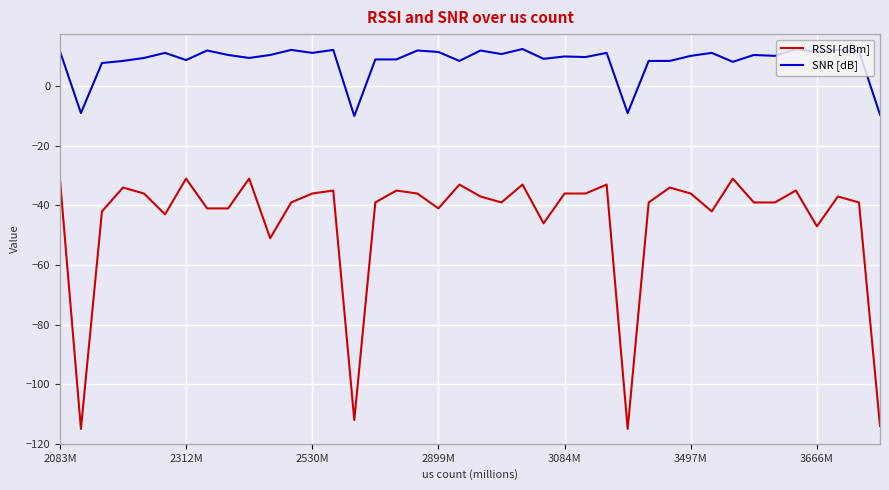

Rank the series by their average value, from lowest to highest.

RSSI [dBm], SNR [dB]